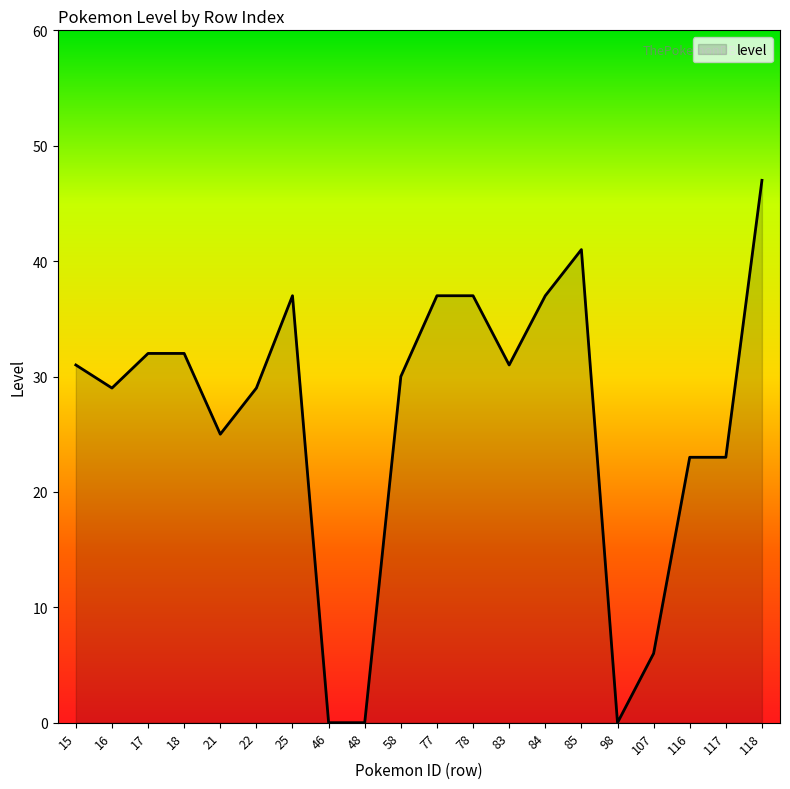

What is the greatest value displayed?

47